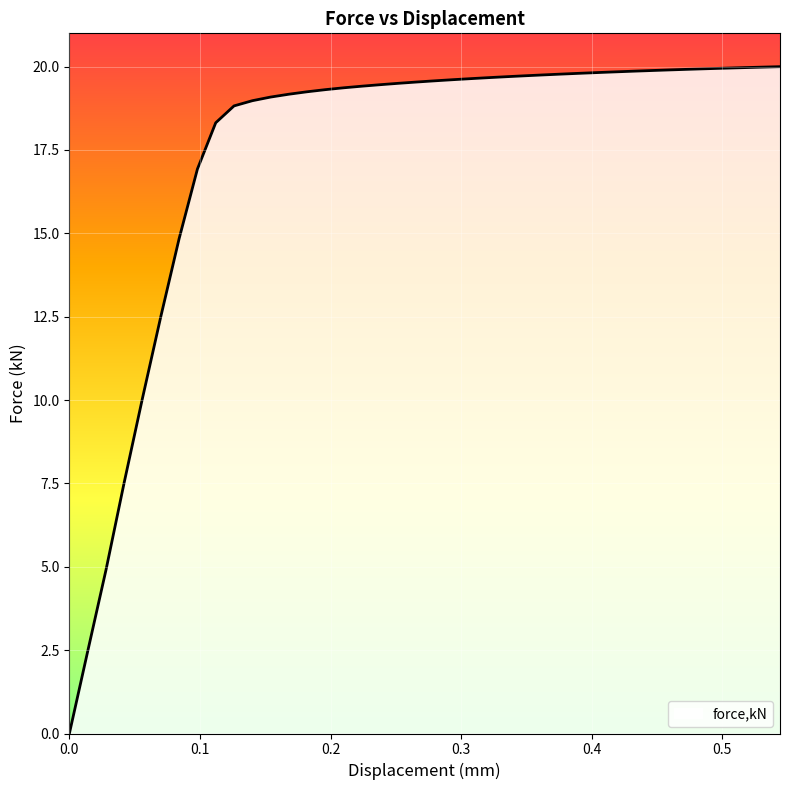

What is the greatest value displayed?

20.0